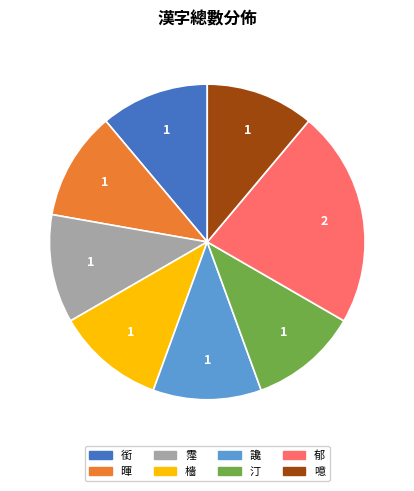

Which category has the biggest portion of the pie?

郁